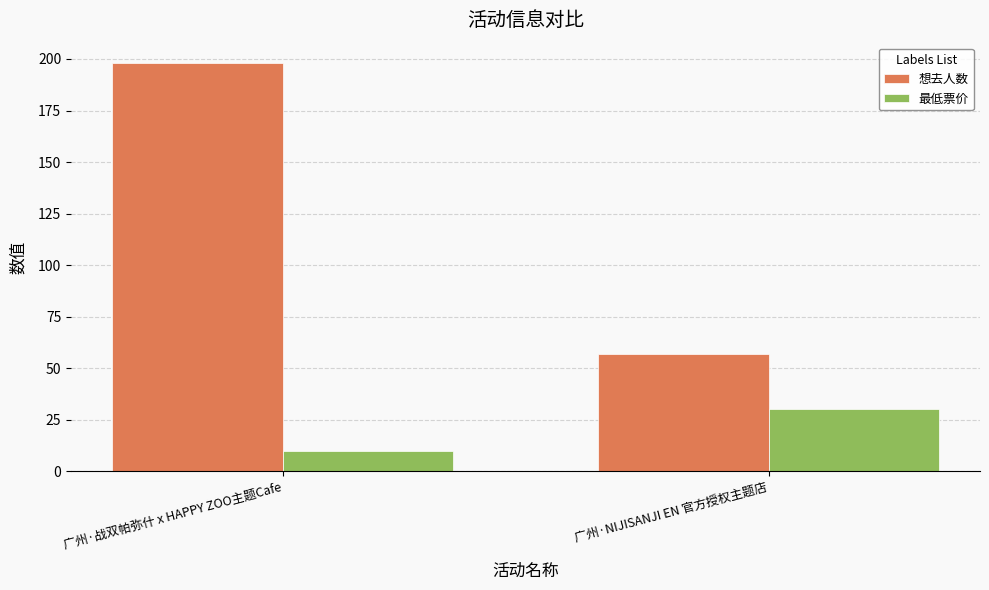

The value of 最低票价 at 广州·NIJISANJI EN 官方授权主题店 is 30. True or false?

True